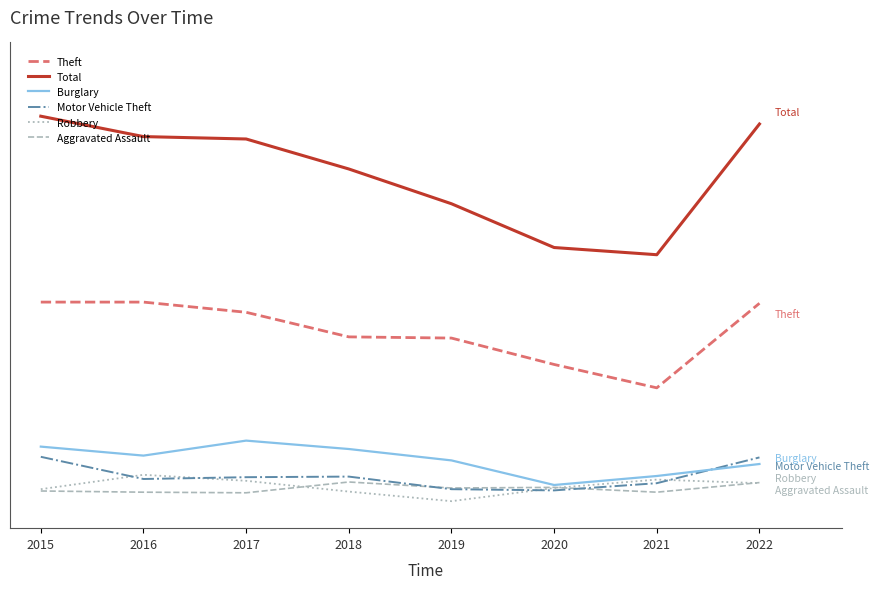

What is the maximum value shown in the chart?

657